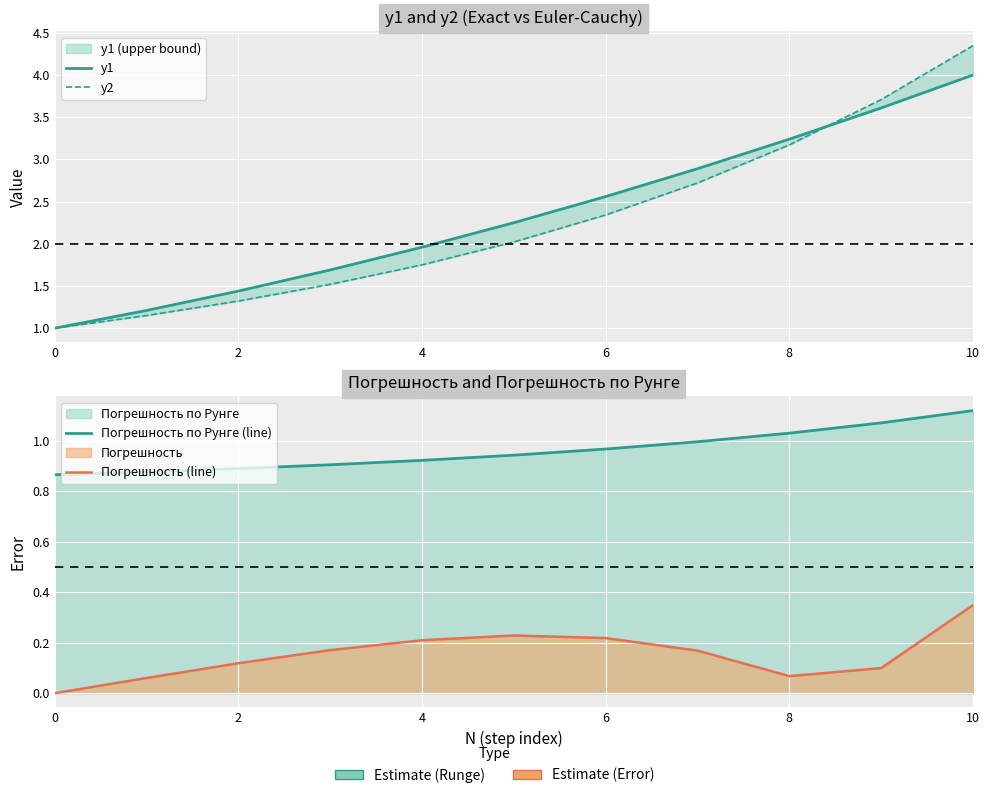

What are all the series names shown in the legend?

y1, y2, Погрешность по Рунге (line), Погрешность (line)